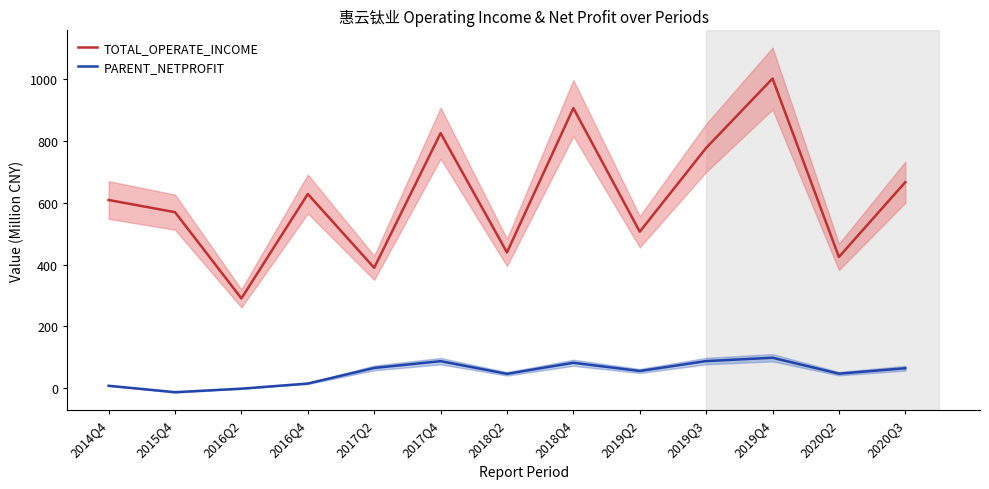

What is the label of the 12th point from the left?

2020Q2